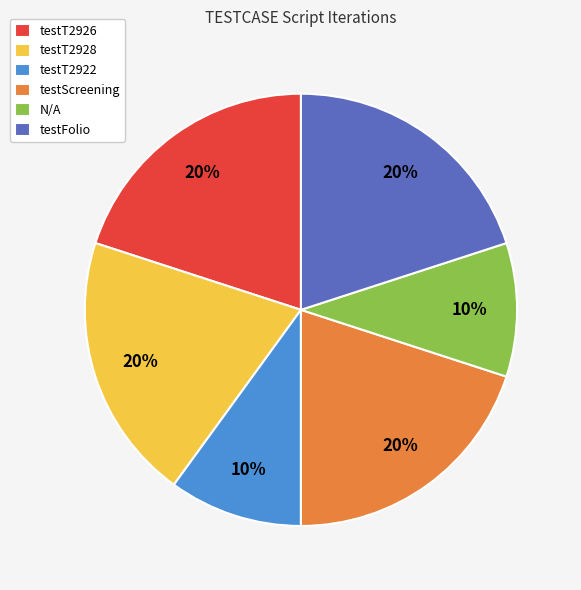

To the nearest percent, what percentage of the pie is testT2922?

10%